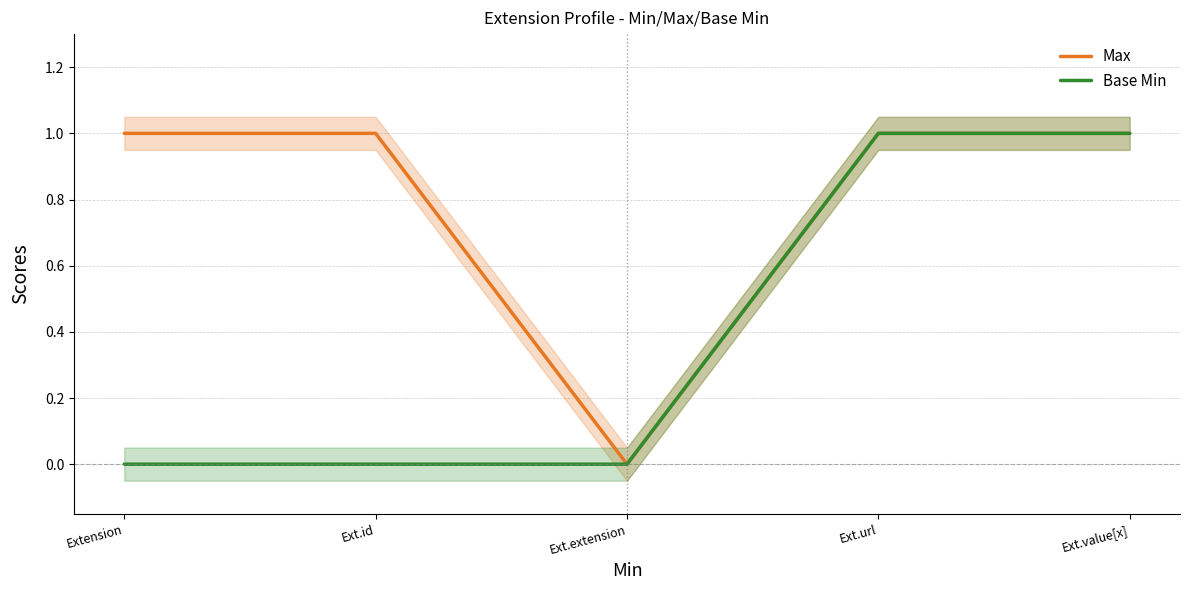

What are all the series names shown in the legend?

Max, Base Min